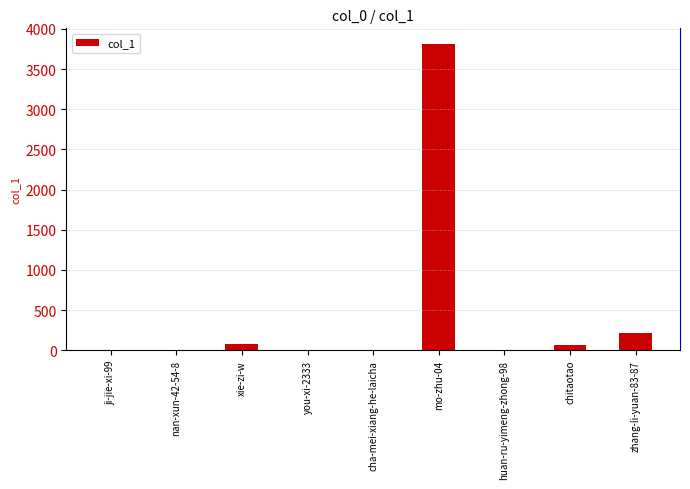

What is the sum of all values?

4191